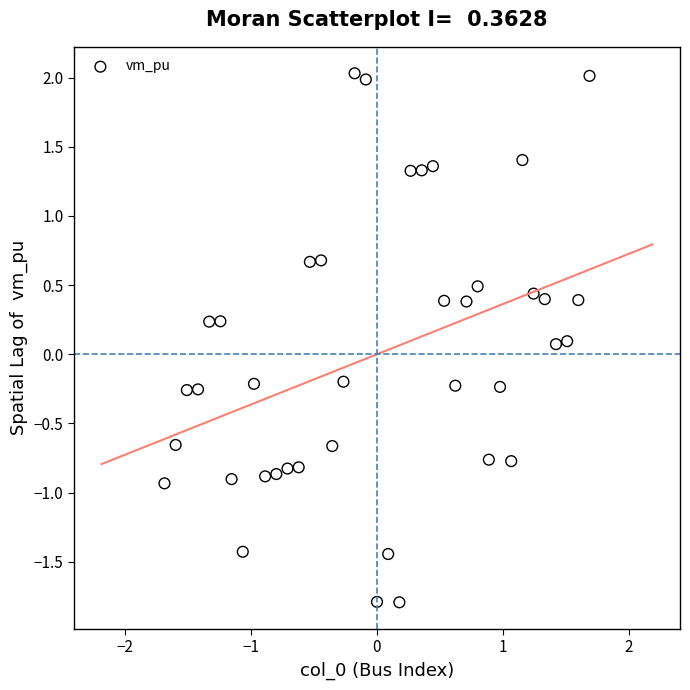

What is the range of X values (max minus min)?

3.4